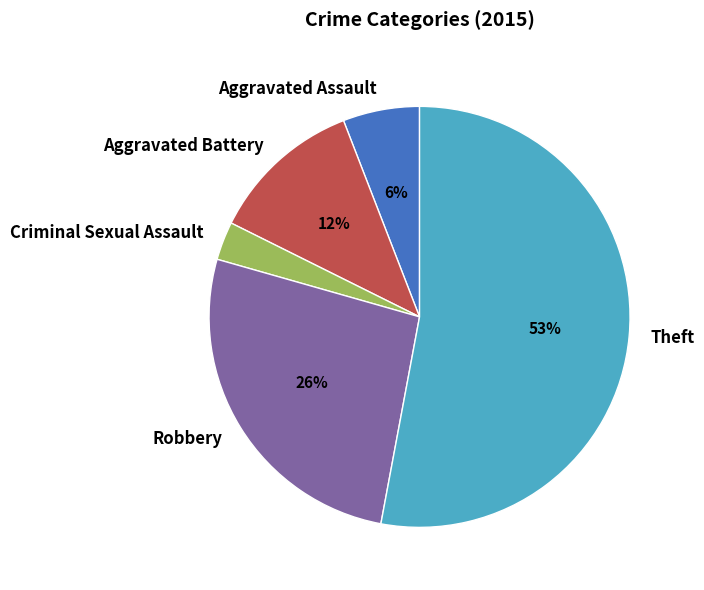

To the nearest percent, what percentage of the pie is Robbery?

26%